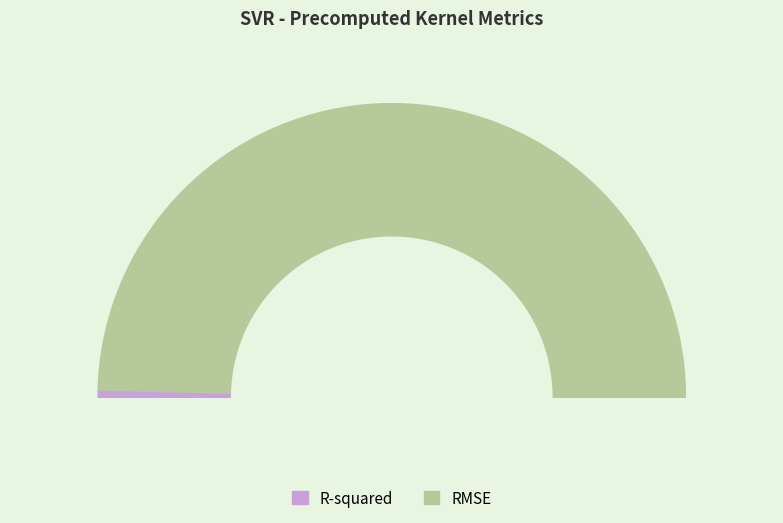

To the nearest percent, what is the average slice percentage?

50%